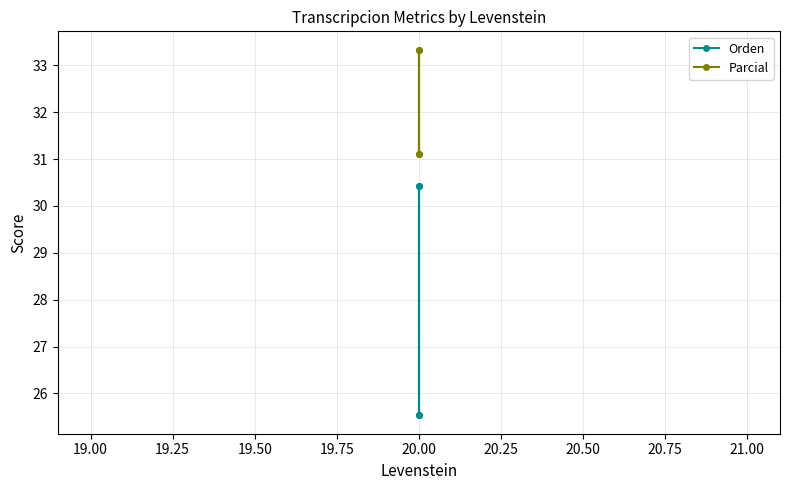

What are all the series names shown in the legend?

Orden, Parcial